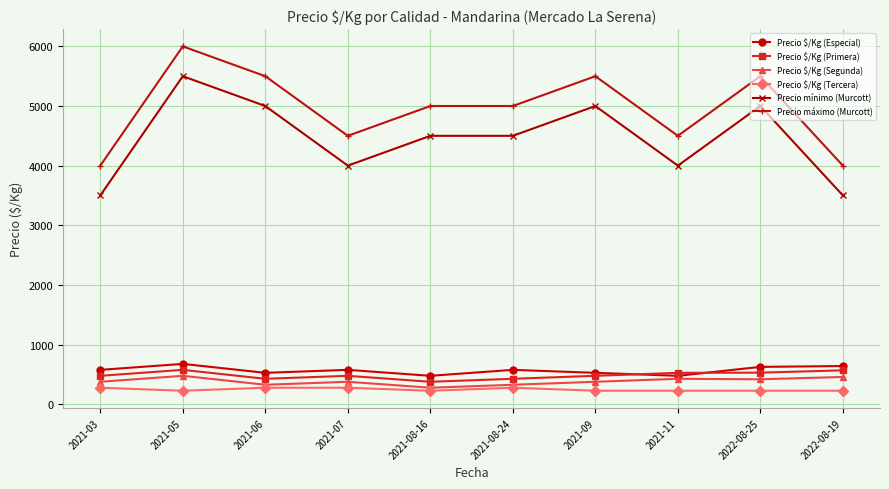

What is the maximum value for Precio máximo (Murcott)?

6000